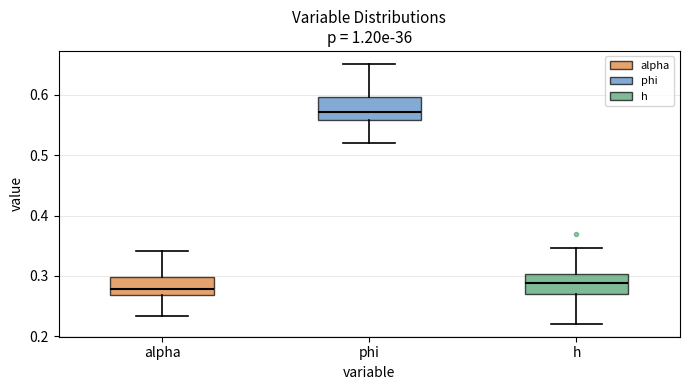

Where does the median line of the box for h sit on the y-axis? The values are not printed on the chart, so give them approximately, as read against the axis.

0.29